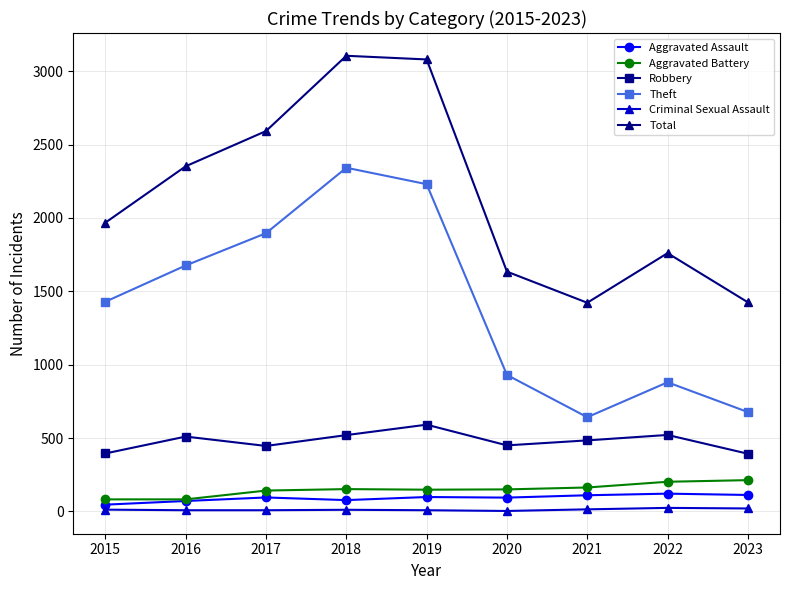

What is the value of the Aggravated Battery point at the 3rd from the left?

142